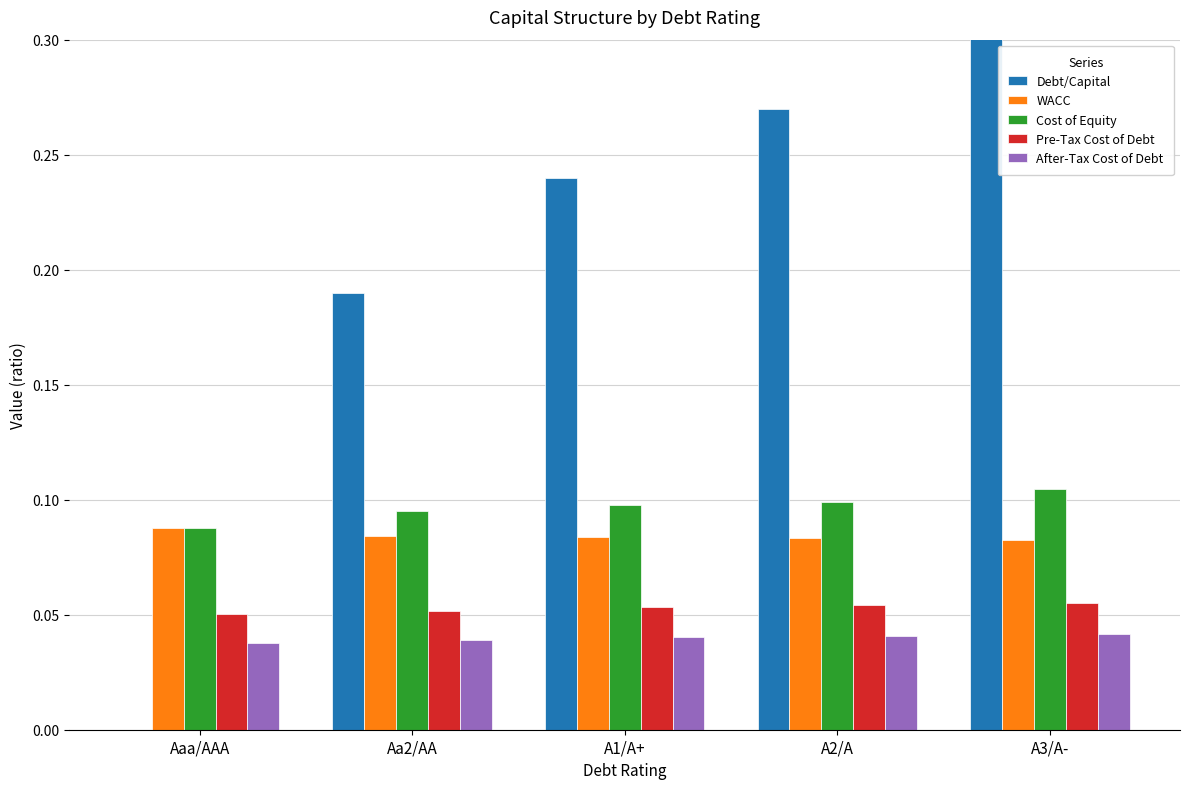

Which series has the widest spread of values?

Debt/Capital